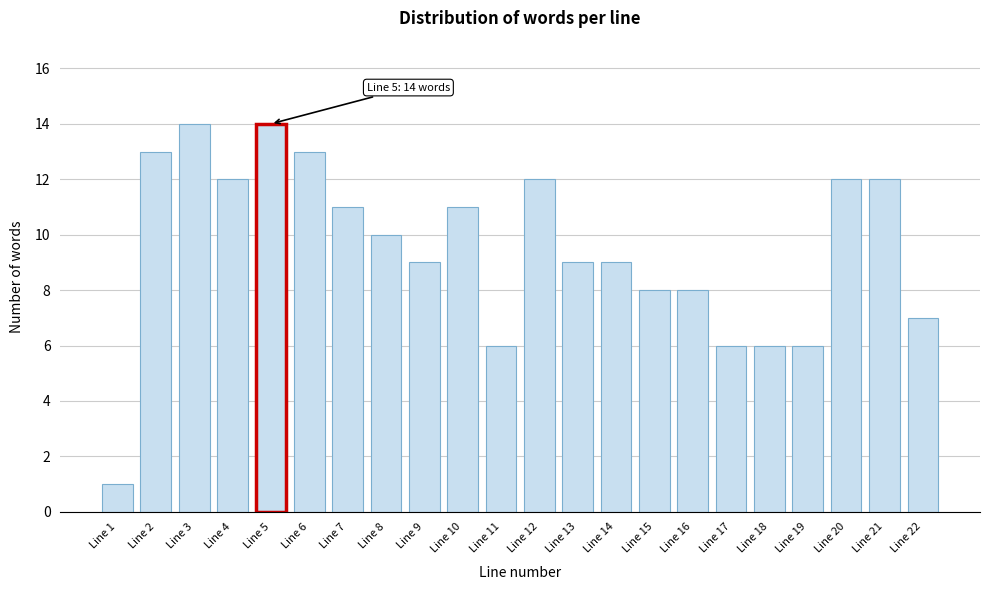

Reading left to right, what are all the values shown in this chart?

1	13	14	12	14	13	11	10	9	11	6	12	9	9	8	8	6	6	6	12	12	7